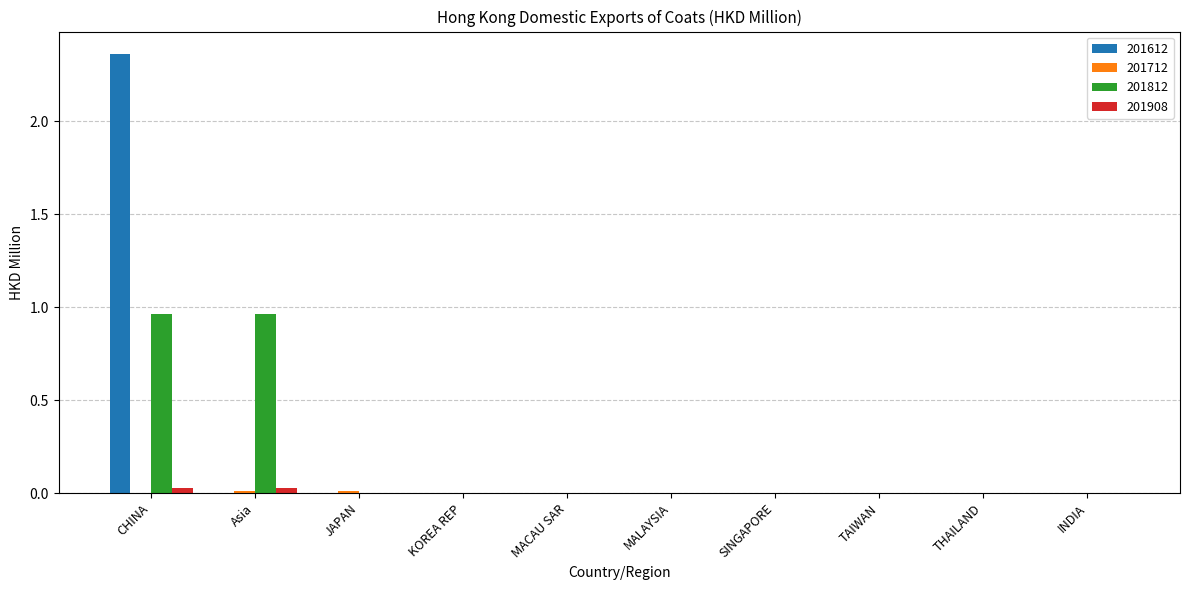

At which category does the chart reach its peak across all series?

CHINA